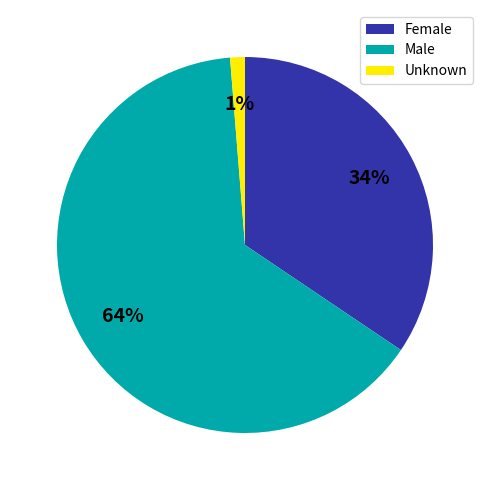

To the nearest percent, what percentage of the pie is Unknown?

1%